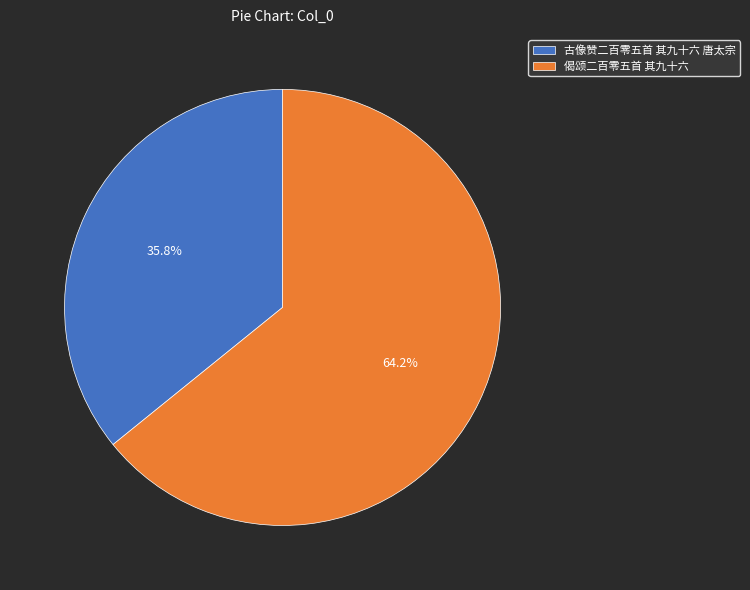

To the nearest percent, what is the difference between the 古像赞二百零五首 其九十六 唐太宗 and 偈颂二百零五首 其九十六 slice percentages?

28%